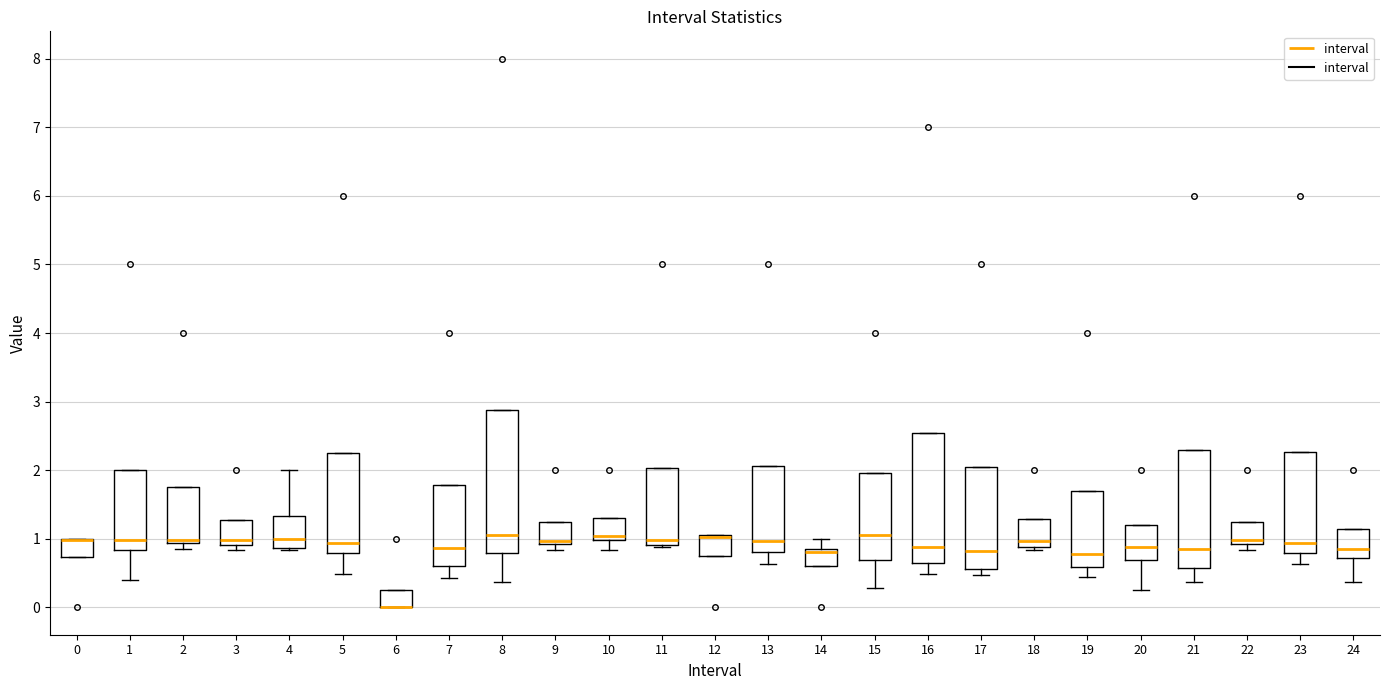

Which box is the tallest, from its lower edge to its upper edge?

8